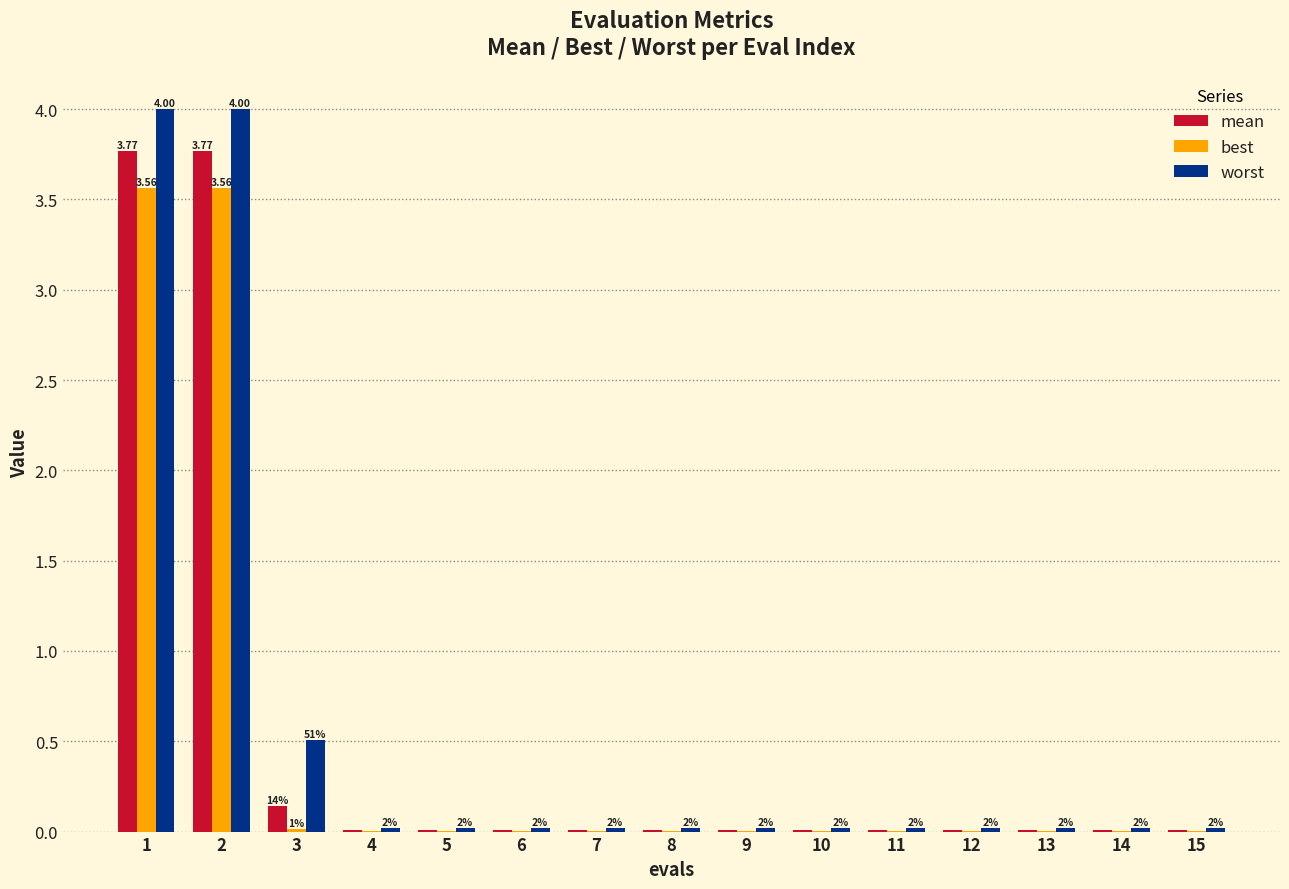

True or false: mean has a value of 0.0 at 12.

True